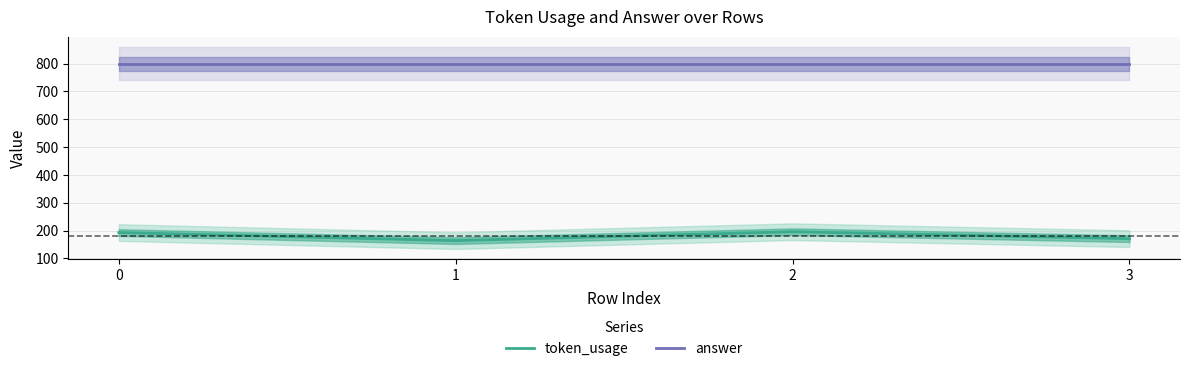

Between 3 and 2, which is larger?

2